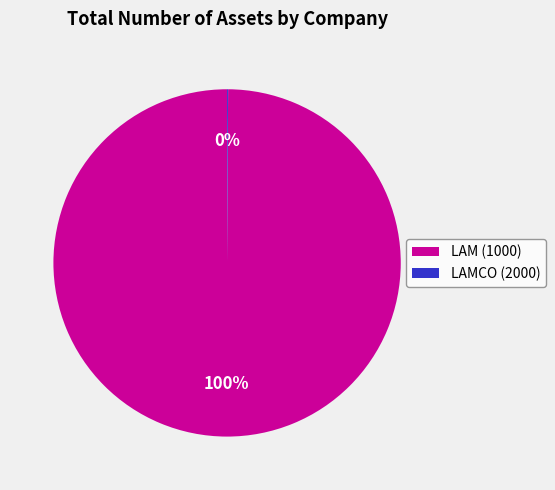

True or false: LAM (1000) accounts for 100% of the total.

True